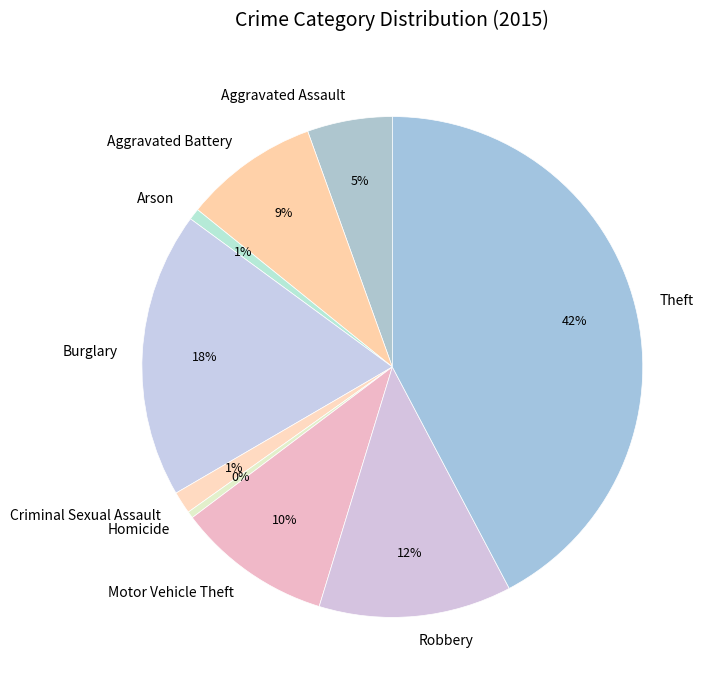

Is the sum of Arson and Homicide greater than half?

No